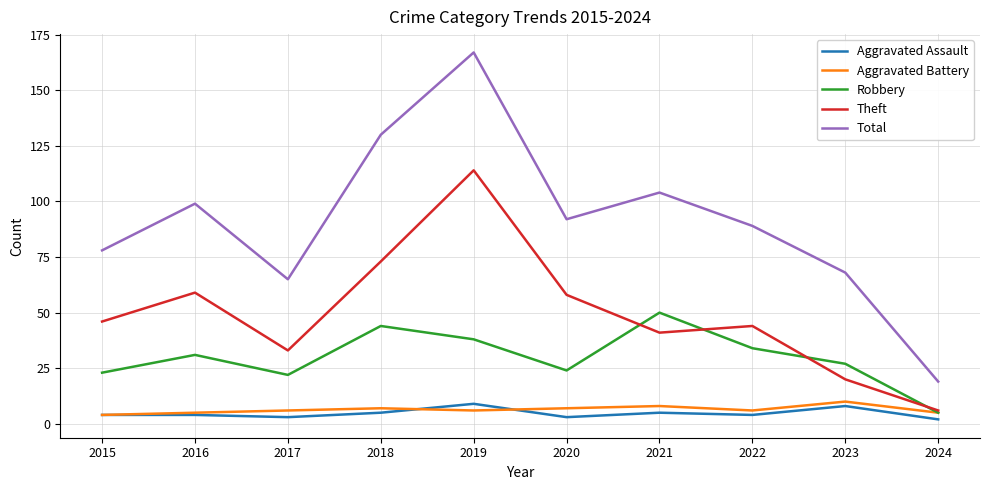

Reading left to right, transcribe all the data shown in this chart.

Aggravated Assault: 4	4	3	5	9	3	5	4	8	2
Aggravated Battery: 4	5	6	7	6	7	8	6	10	5
Robbery: 23	31	22	44	38	24	50	34	27	5
Theft: 46	59	33	73	114	58	41	44	20	6
Total: 78	99	65	130	167	92	104	89	68	19